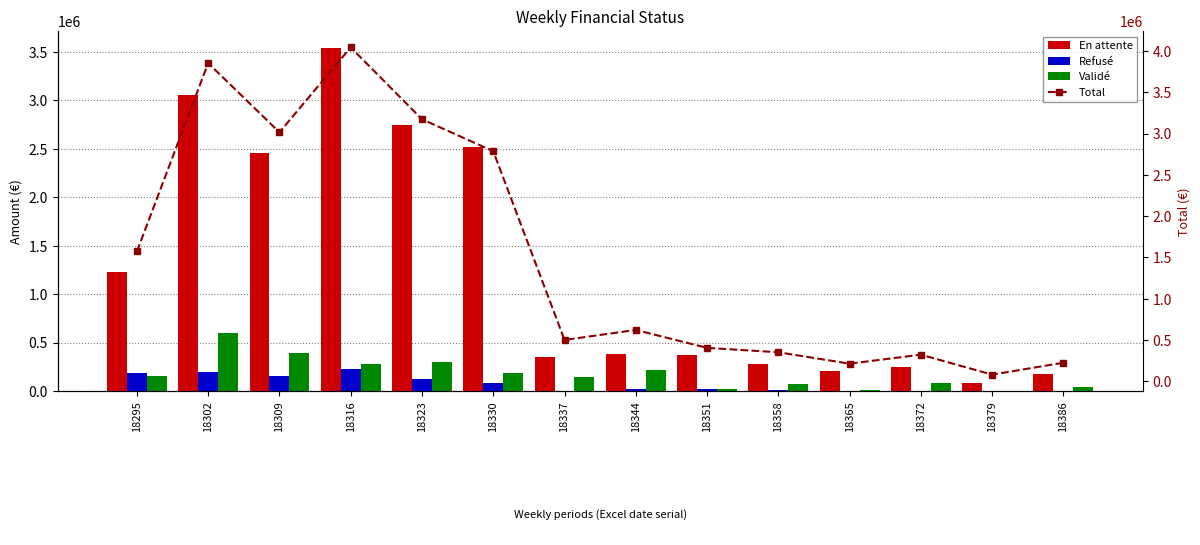

List the series in order of their peak value, highest first.

Total, En attente, Validé, Refusé